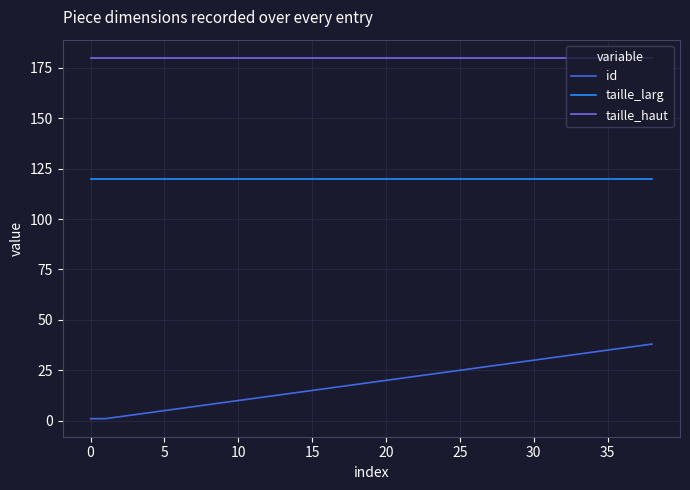

True or false: taille_haut and taille_larg intersect in this chart.

False